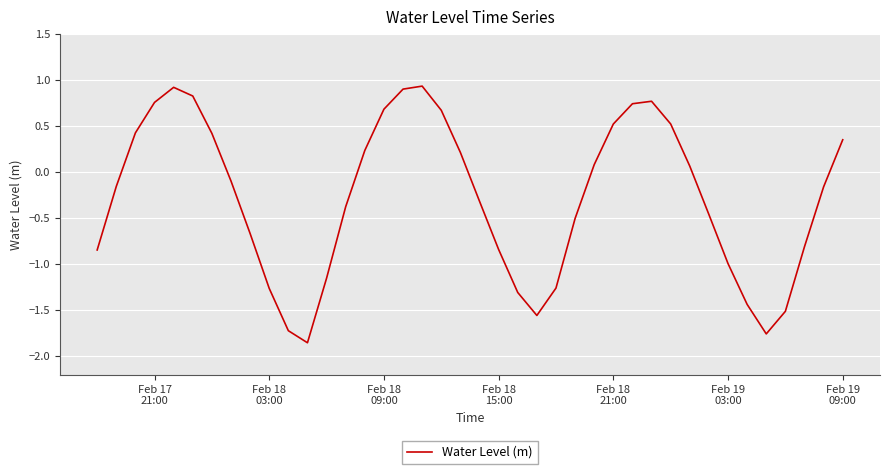

What is the greatest value displayed?

0.9